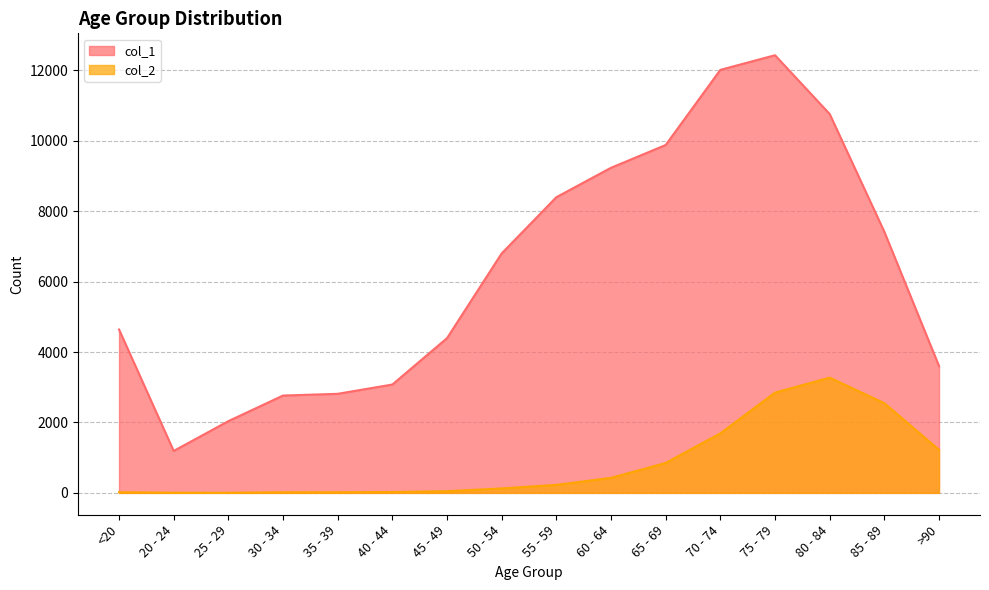

Rank the series by their average value, from highest to lowest.

col_1, col_2